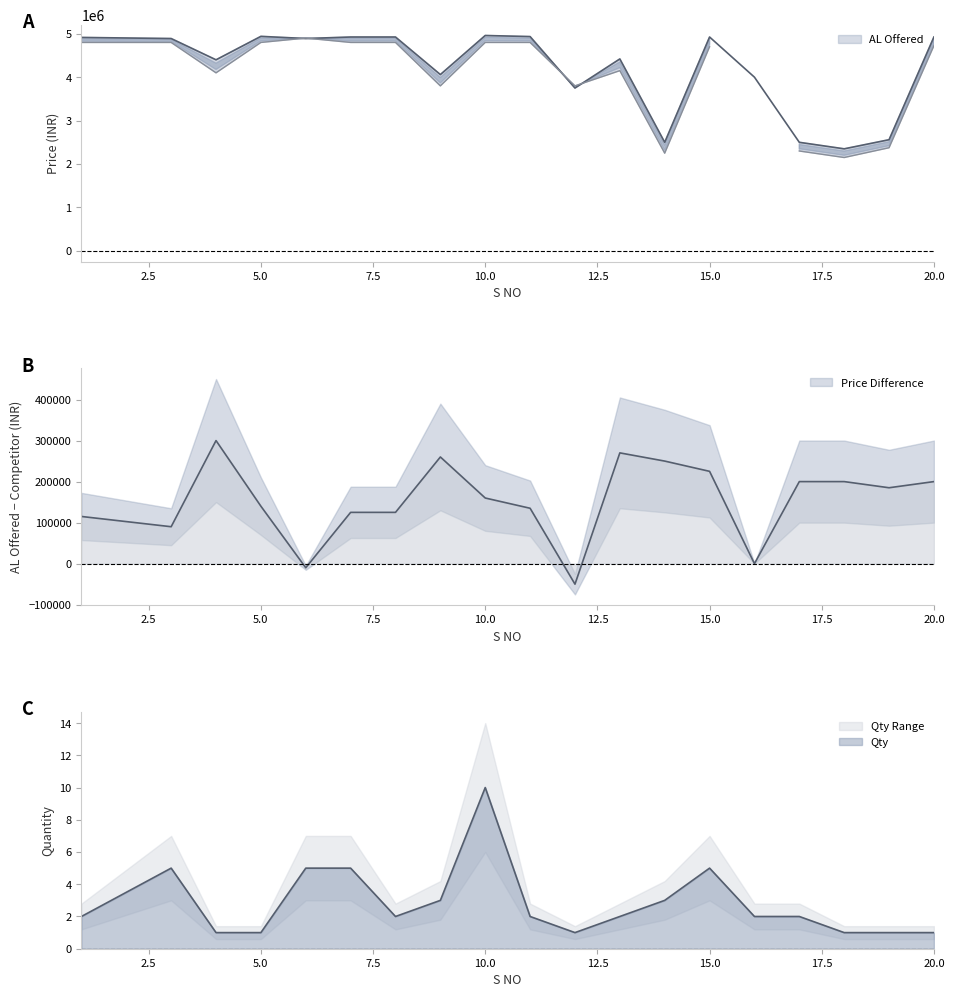

Is it true that AL Offered equals 1126455 at 1?

False